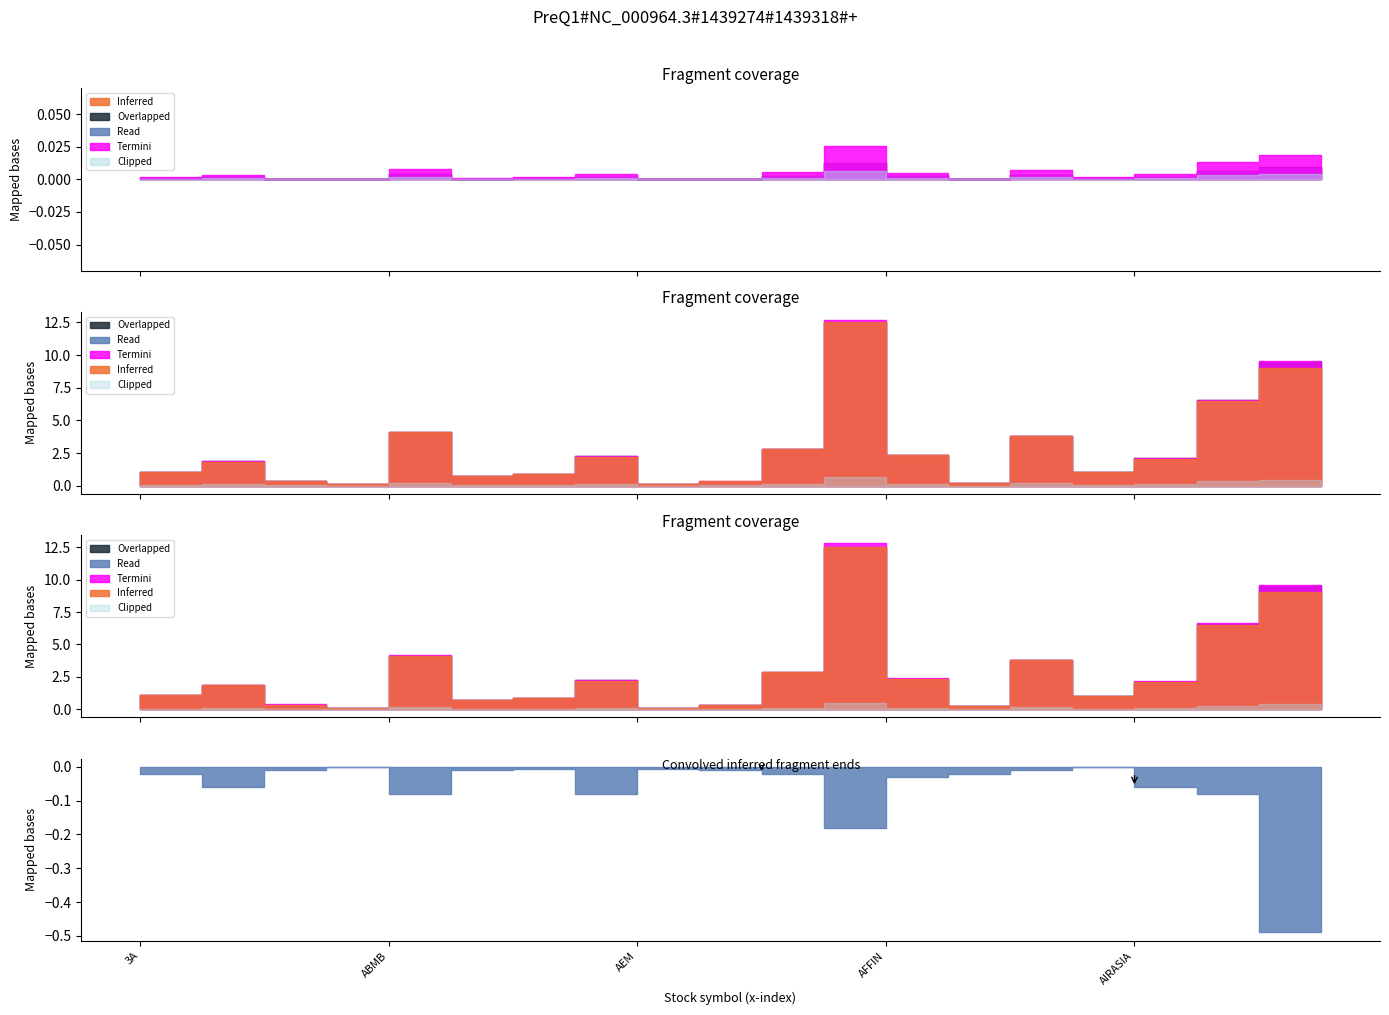

Count the number of categories in the chart.

20